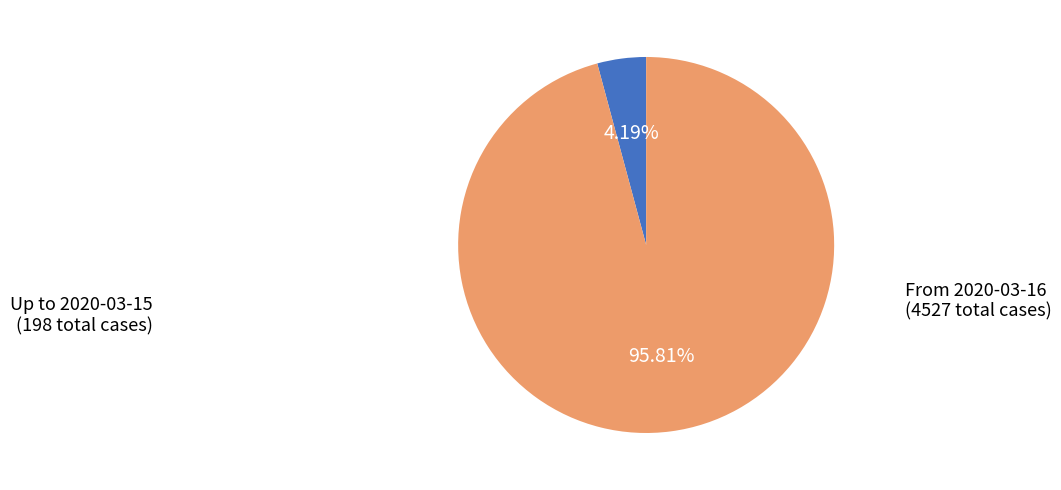

Is there any slice that represents more than half of the pie?

Yes